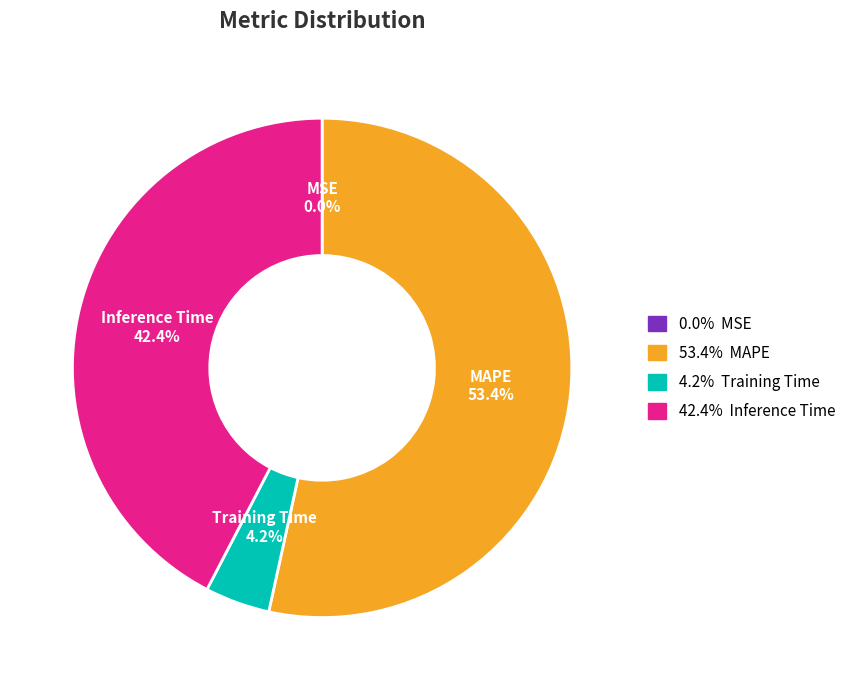

Is there a majority slice in this chart?

Yes